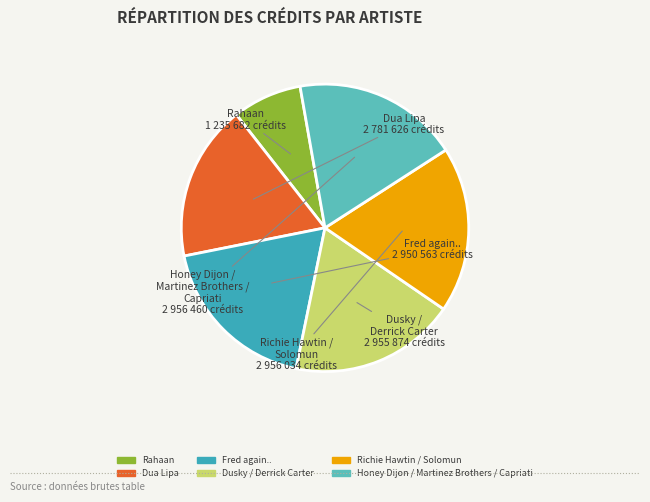

Is the sum of Fred again.. and Dusky / Derrick Carter greater than half?

No